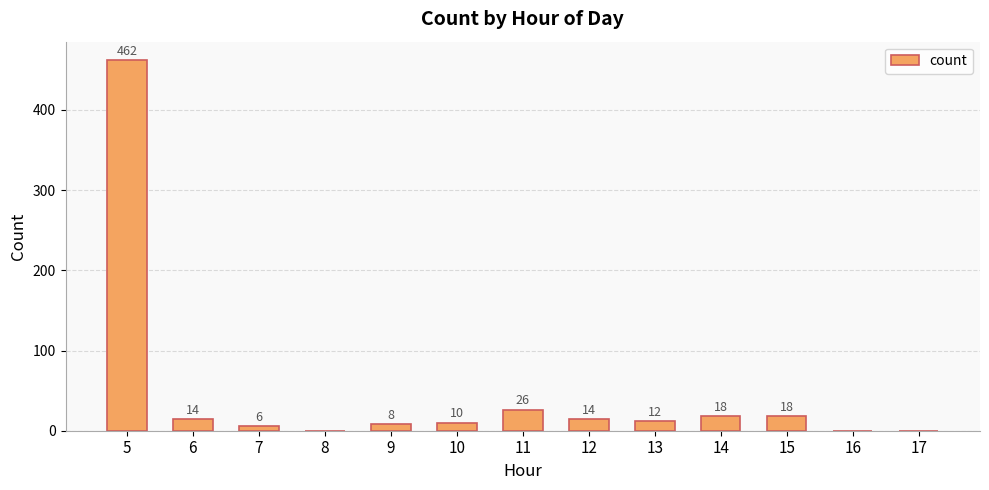

The chart shows a value of 14 at 6. True or false?

True